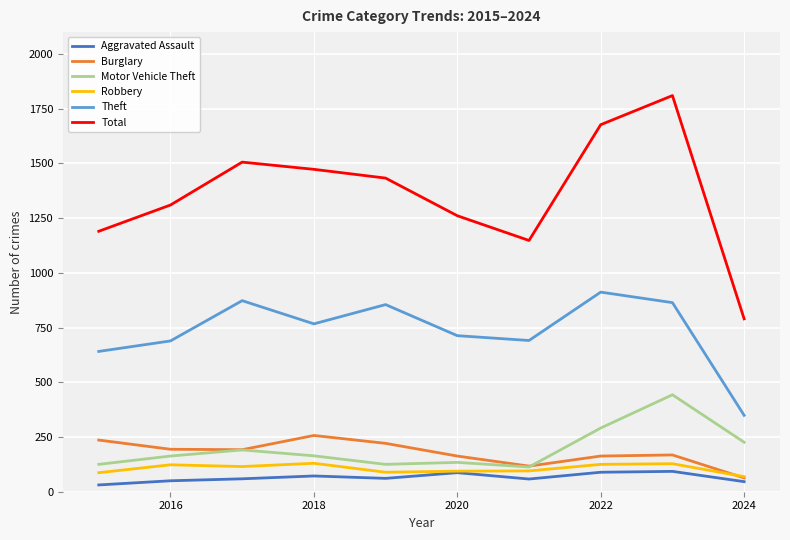

What is the maximum value shown in the chart?

1810